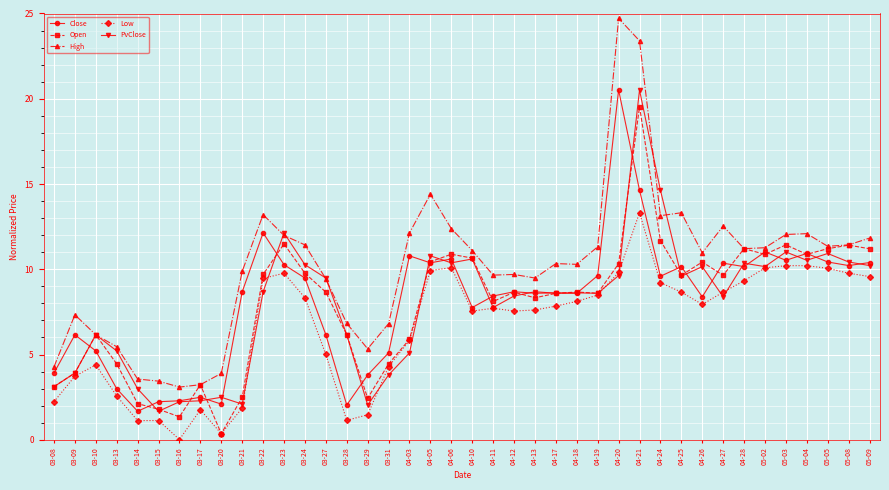

True or false: Low and High cross at least once.

False